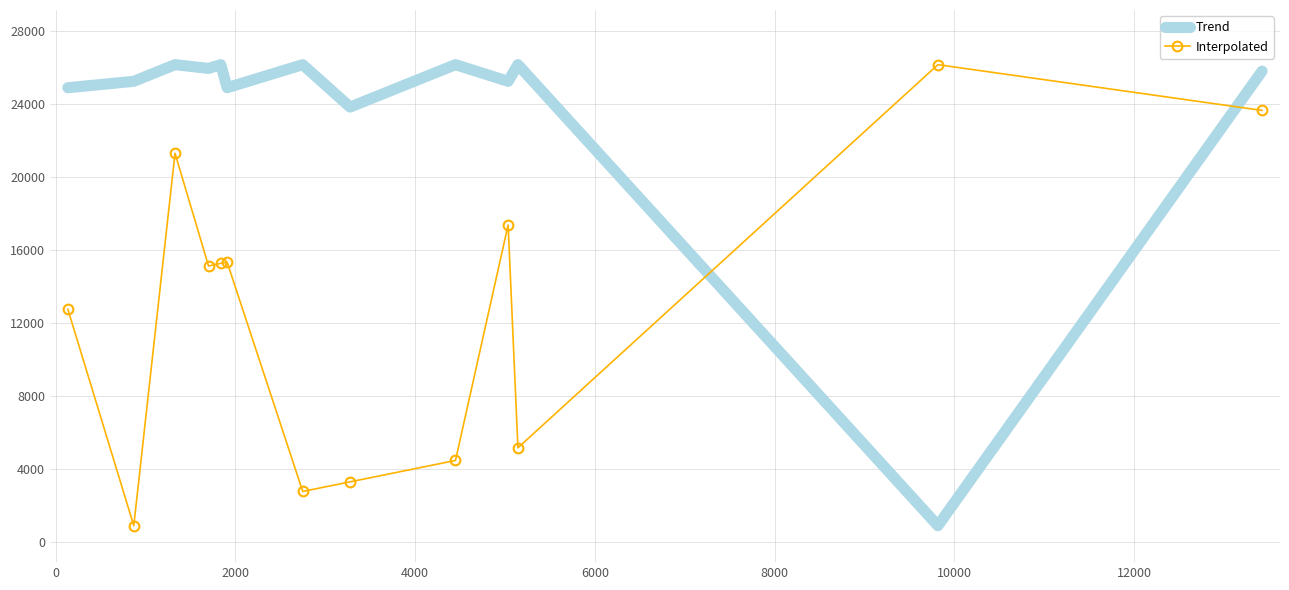

What is the maximum value shown in the chart?

26172.0